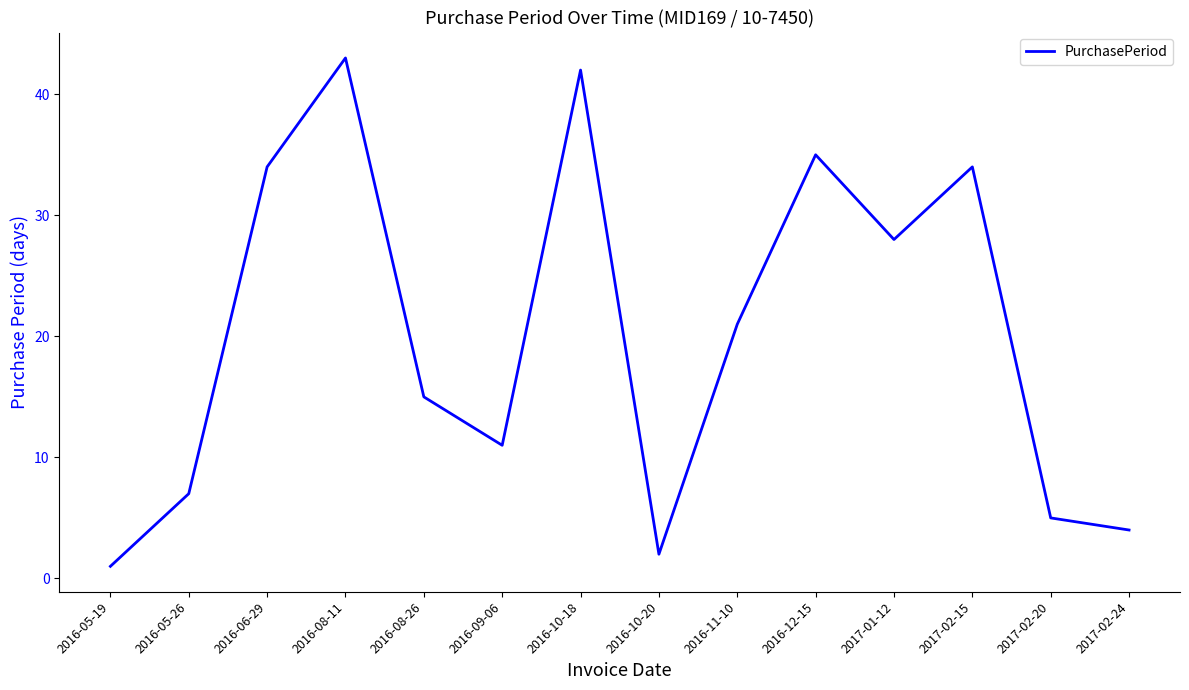

Between 2016-05-19 and 2016-06-29, which is larger?

2016-06-29